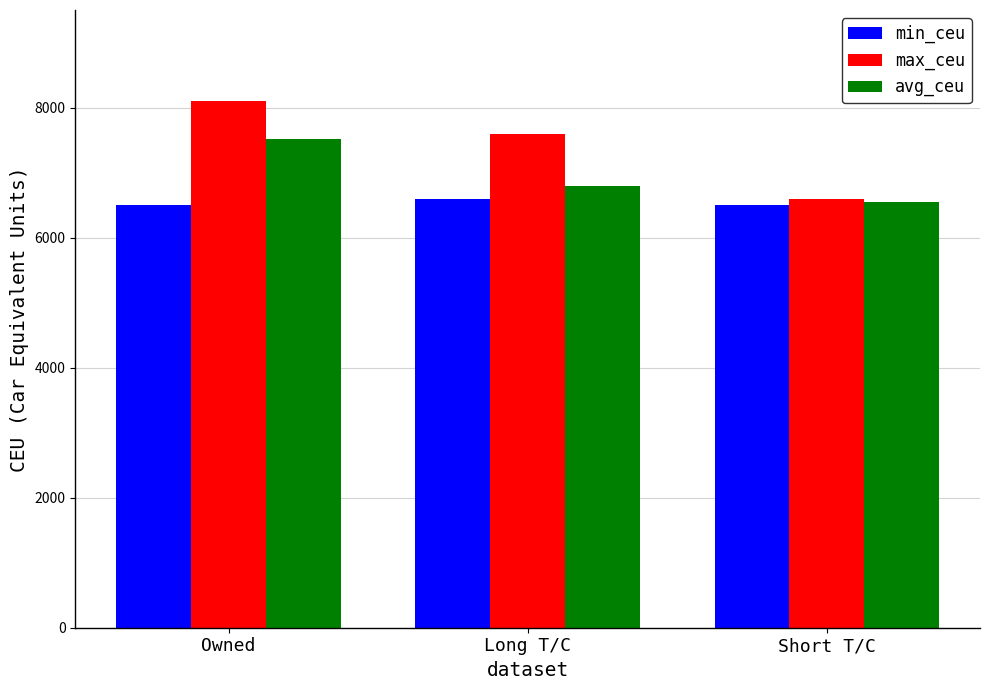

At which label does avg_ceu first exceed 6800?

Owned